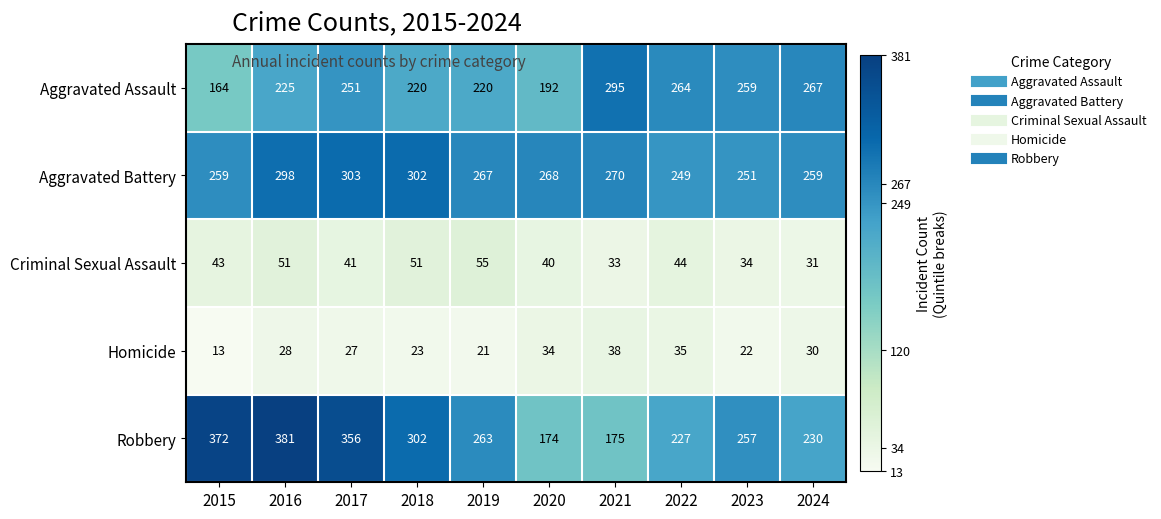

At which label is Aggravated Assault closest to 229?

2016